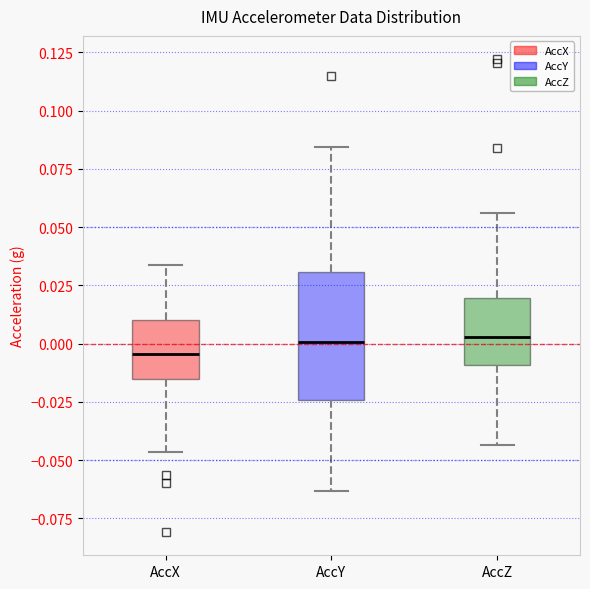

Which box's median line is the lowest?

AccX